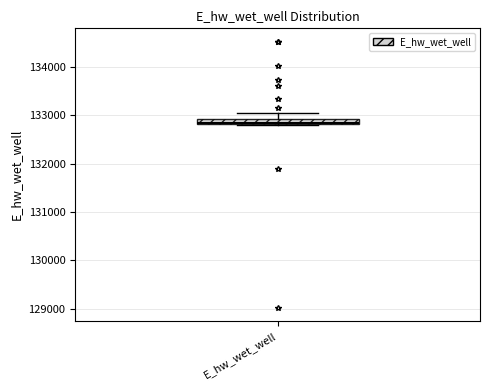

Where is the lower edge of the box for E_hw_wet_well on the y-axis? The values are not printed on the chart, so give them approximately, as read against the axis.

132800